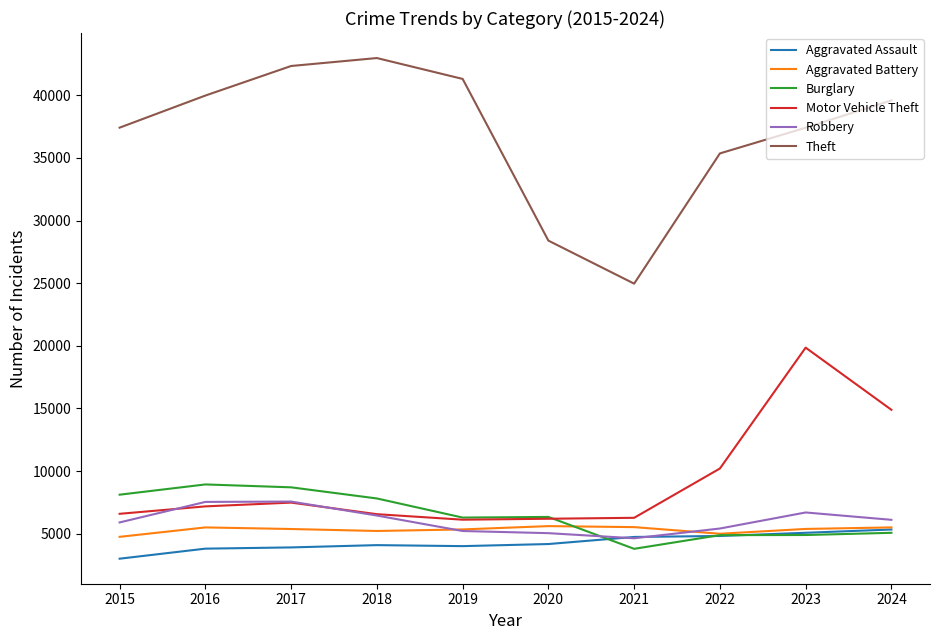

What is the difference between the maximum and minimum values in the Motor Vehicle Theft series?

13740